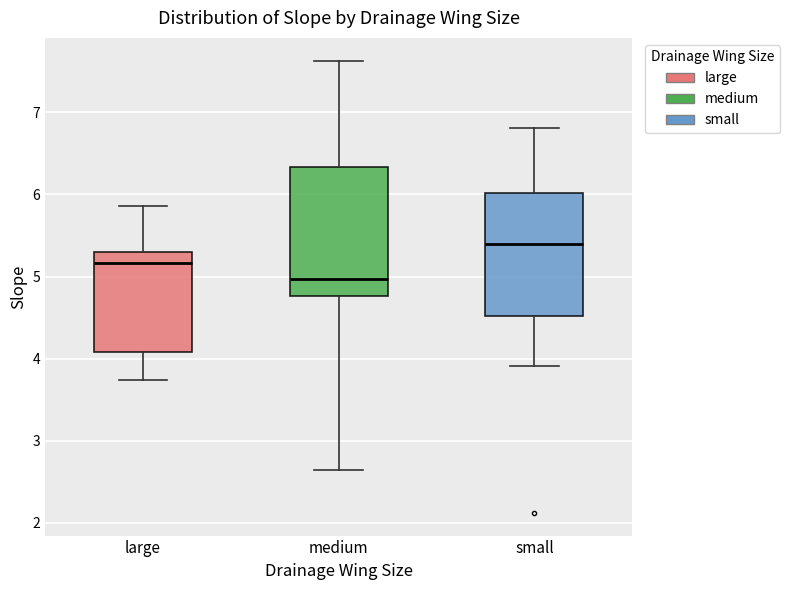

Reading left to right, read every box against the y-axis: the position of its median line, the range the box covers, and the ends of its whiskers. The values are not printed on the chart, so give them approximately, as read against the axis.

large: median 5.2, box 4.1 to 5.3, whiskers 3.7 to 5.9
medium: median 5.0, box 4.8 to 6.3, whiskers 2.6 to 7.6
small: median 5.4, box 4.5 to 6.0, whiskers 3.9 to 6.8